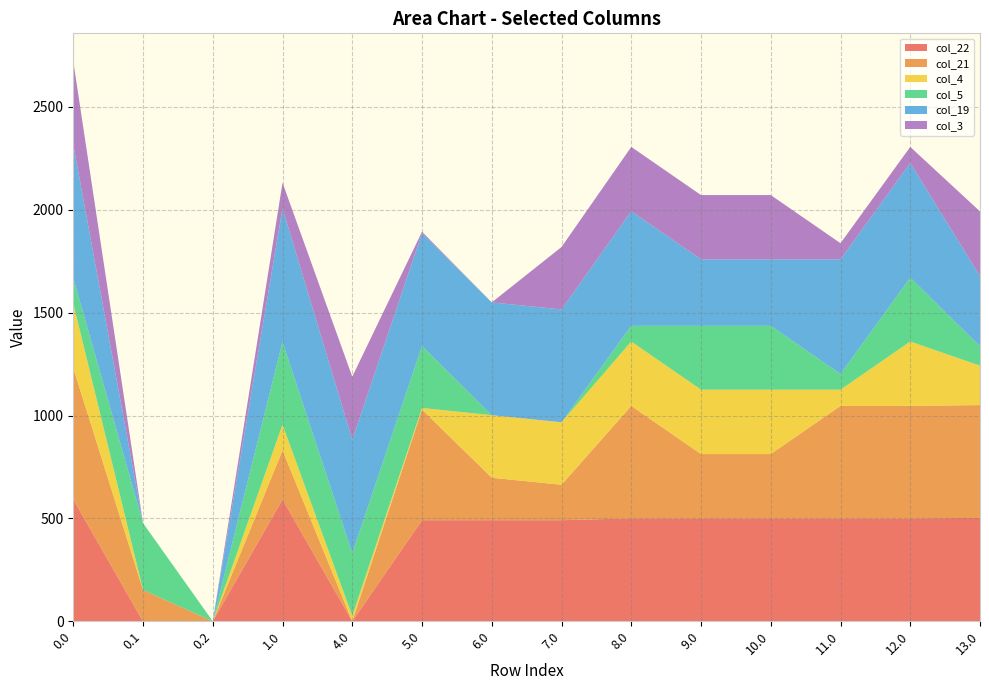

Reading right to left, transcribe all the data shown in this chart.

col_22: 502.3	500.3	500.3	500.3	500.3	500.3	491.3	491.3	491.3	0.0	592.3	0.0	0.0	592.3
col_21: 548.4	546.4	546.4	312.4	312.4	546.4	172.1	206.4	537.4	0.0	238.4	0.0	152.4	638.4
col_4: 191.4	312.9	78.9	312.9	312.9	312.9	303.9	303.9	7.9	26.9	124.9	0.0	0.0	314.7
col_5: 94.3	310.3	76.3	310.3	310.3	76.3	0.0	0.0	301.3	304.3	402.3	0.0	324.9	122.3
col_19: 341.1	557.1	557.1	323.1	323.1	557.1	548.1	548.1	548.1	551.1	649.1	0.0	0.0	649.1
col_3: 314.4	78.4	78.4	312.4	312.4	312.4	303.4	0.0	7.4	306.4	124.4	0.0	0.0	404.4